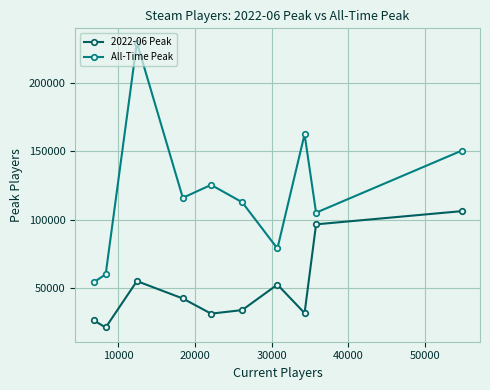

Which series has the widest spread of values?

All-Time Peak